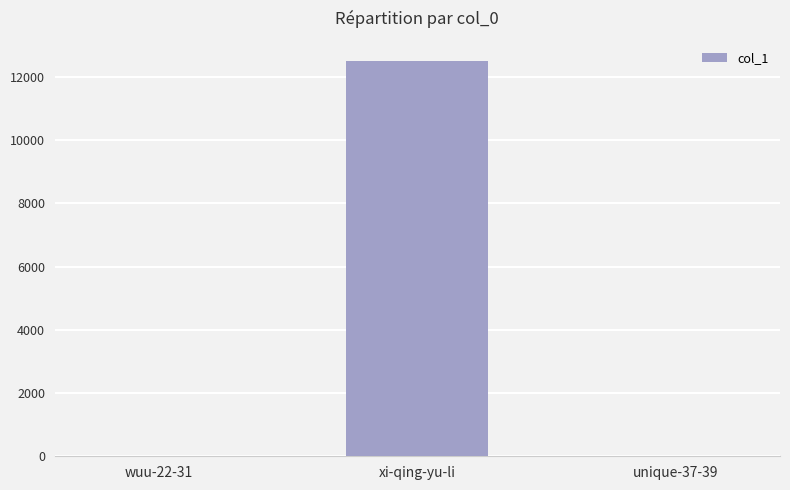

The chart shows a value of 7767 at xi-qing-yu-li. True or false?

False